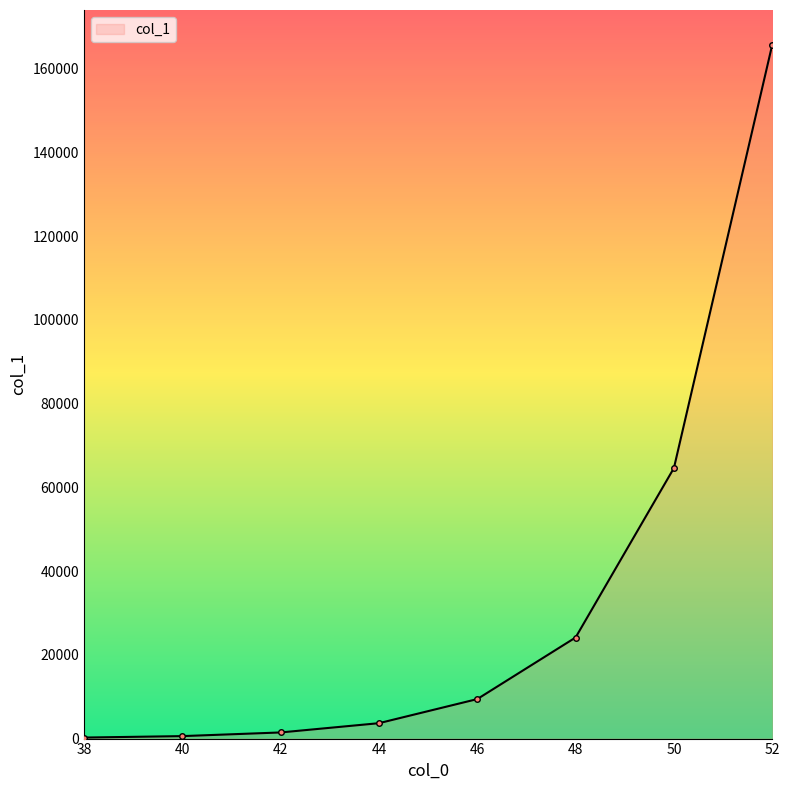

What is the smallest value displayed?

243